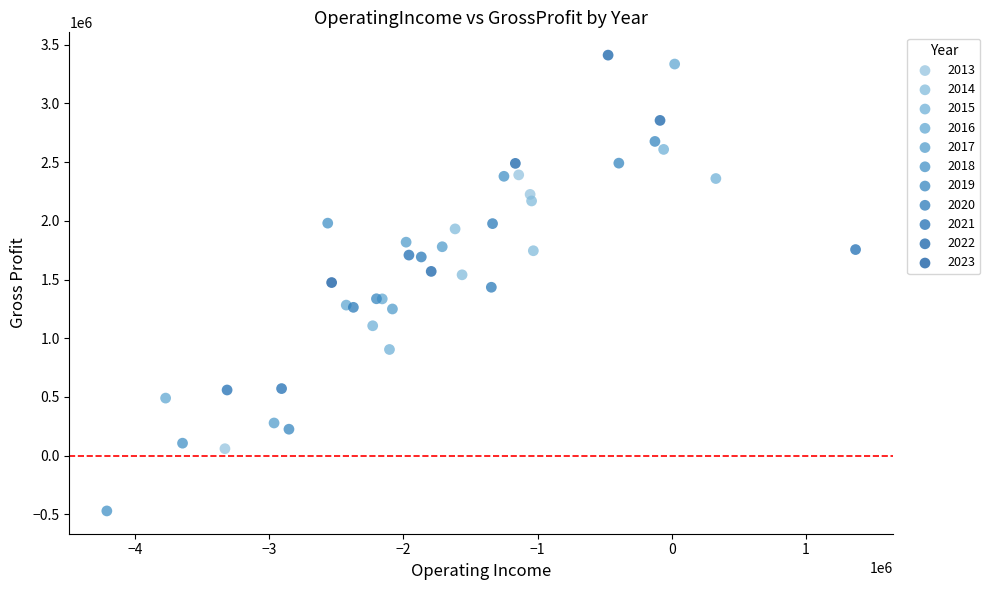

Which series reaches the minimum Y coordinate?

2018